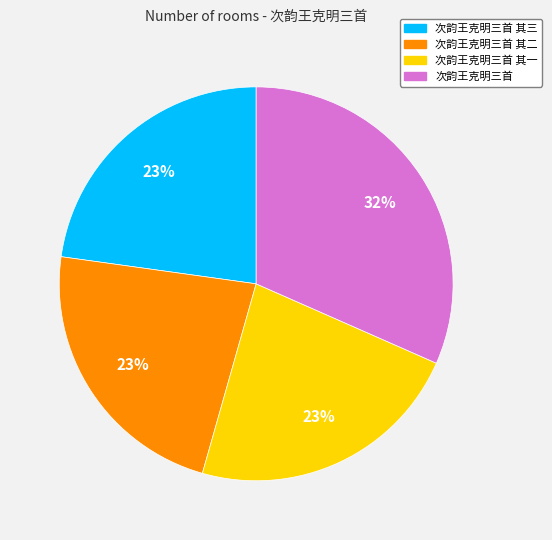

To the nearest percent, what portion does 次韵王克明三首 其三 represent?

23%